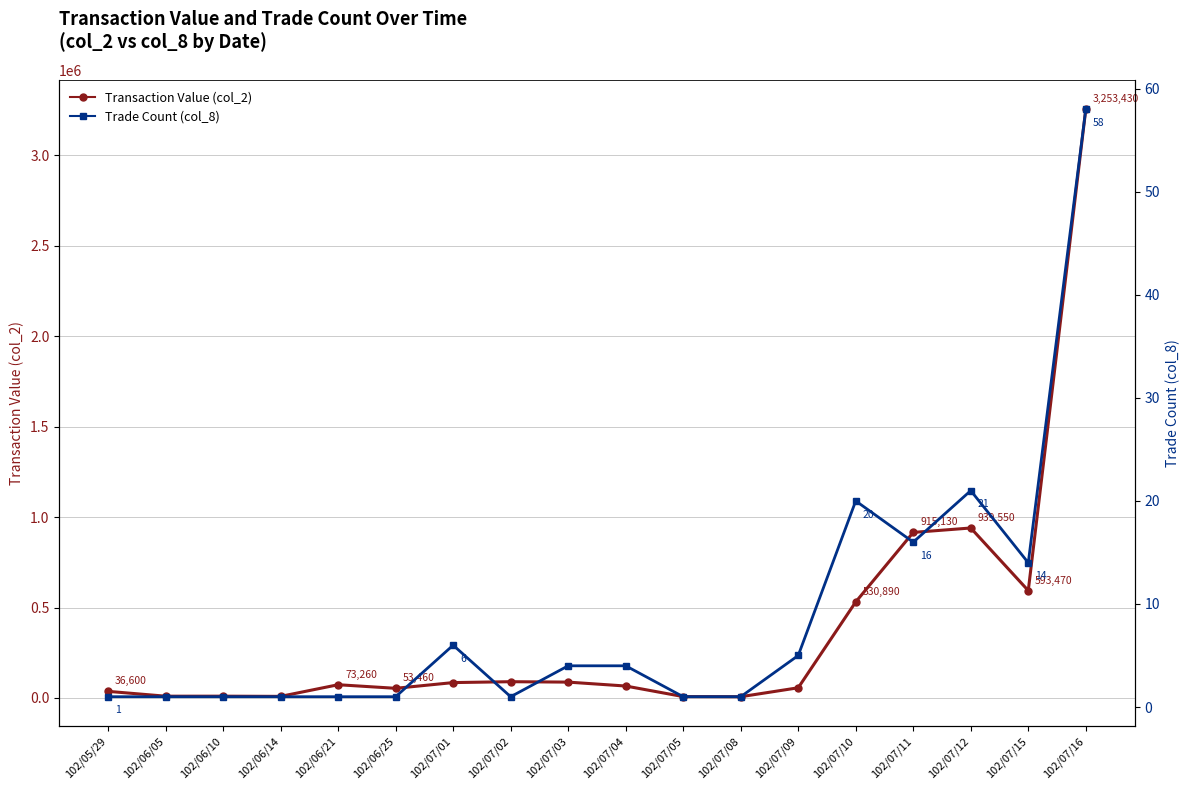

What are all the series names shown in the legend?

Transaction Value (col_2), Trade Count (col_8)